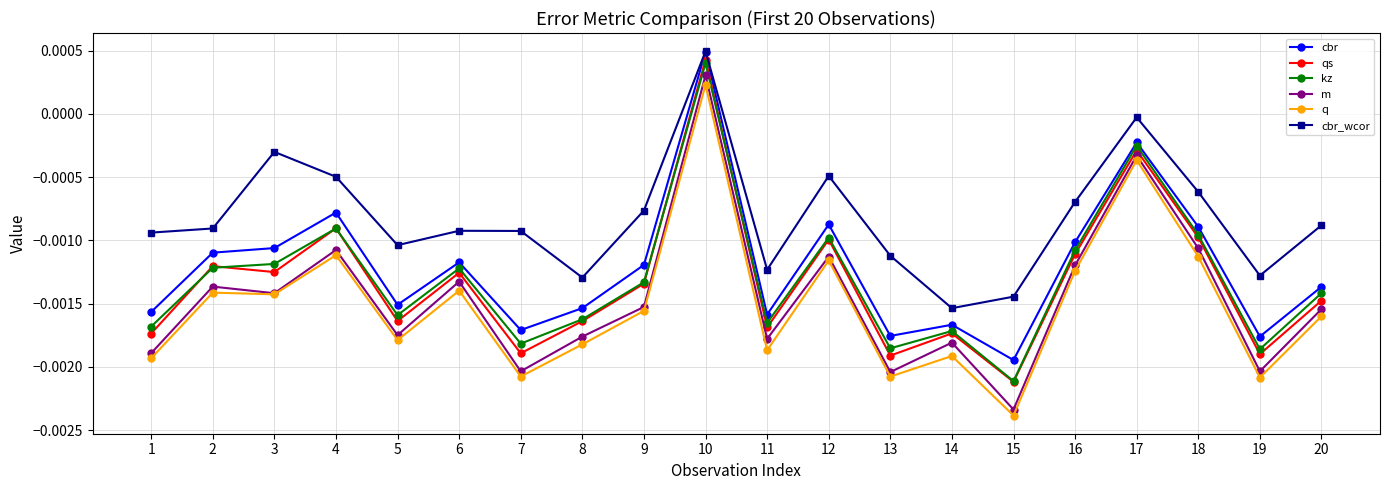

How many data points in qs are above 0?

1